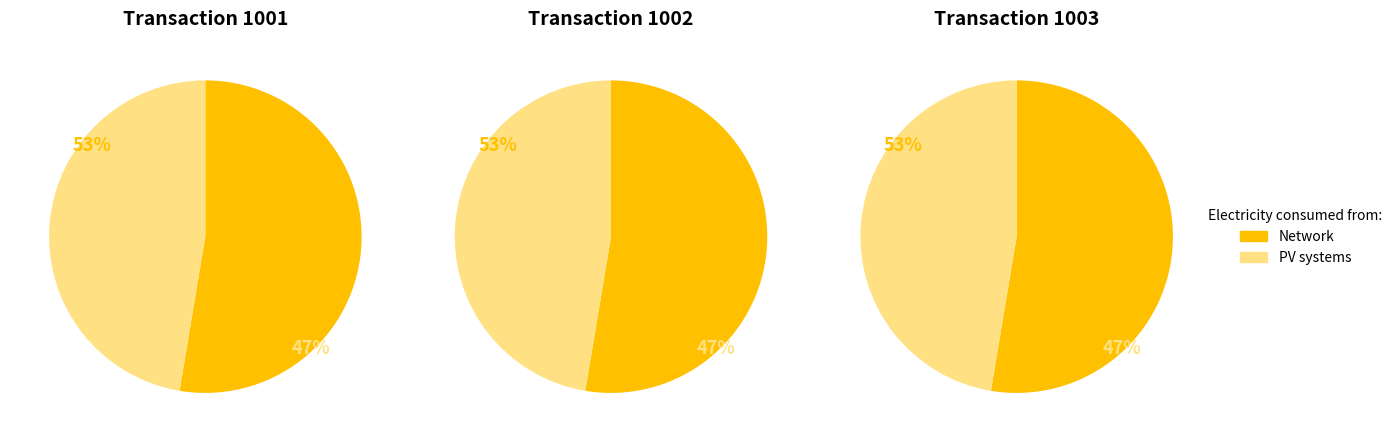

What percentage is NOT represented by 1?

66.7%